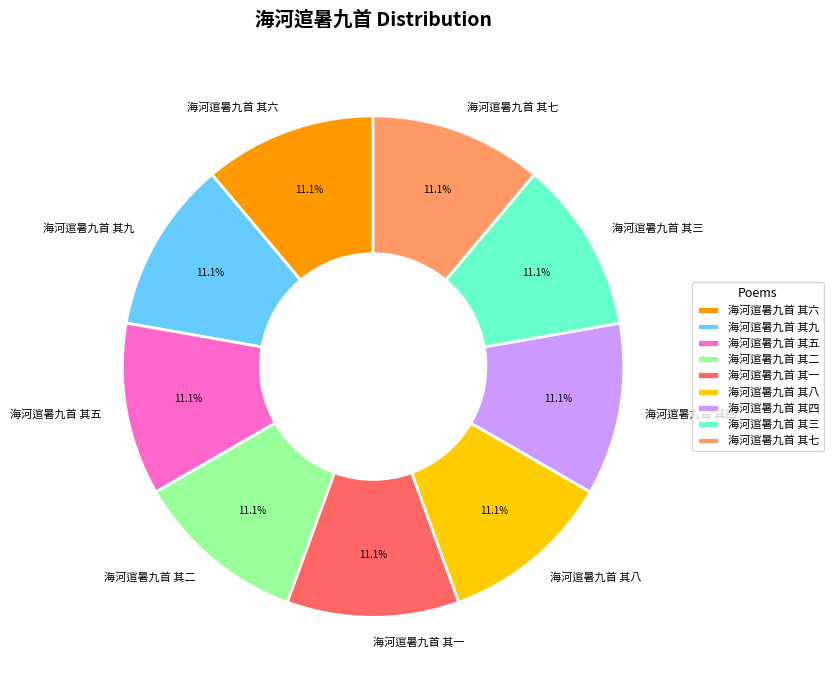

True or false: 海河逭暑九首 其八 accounts for 11% of the total.

True